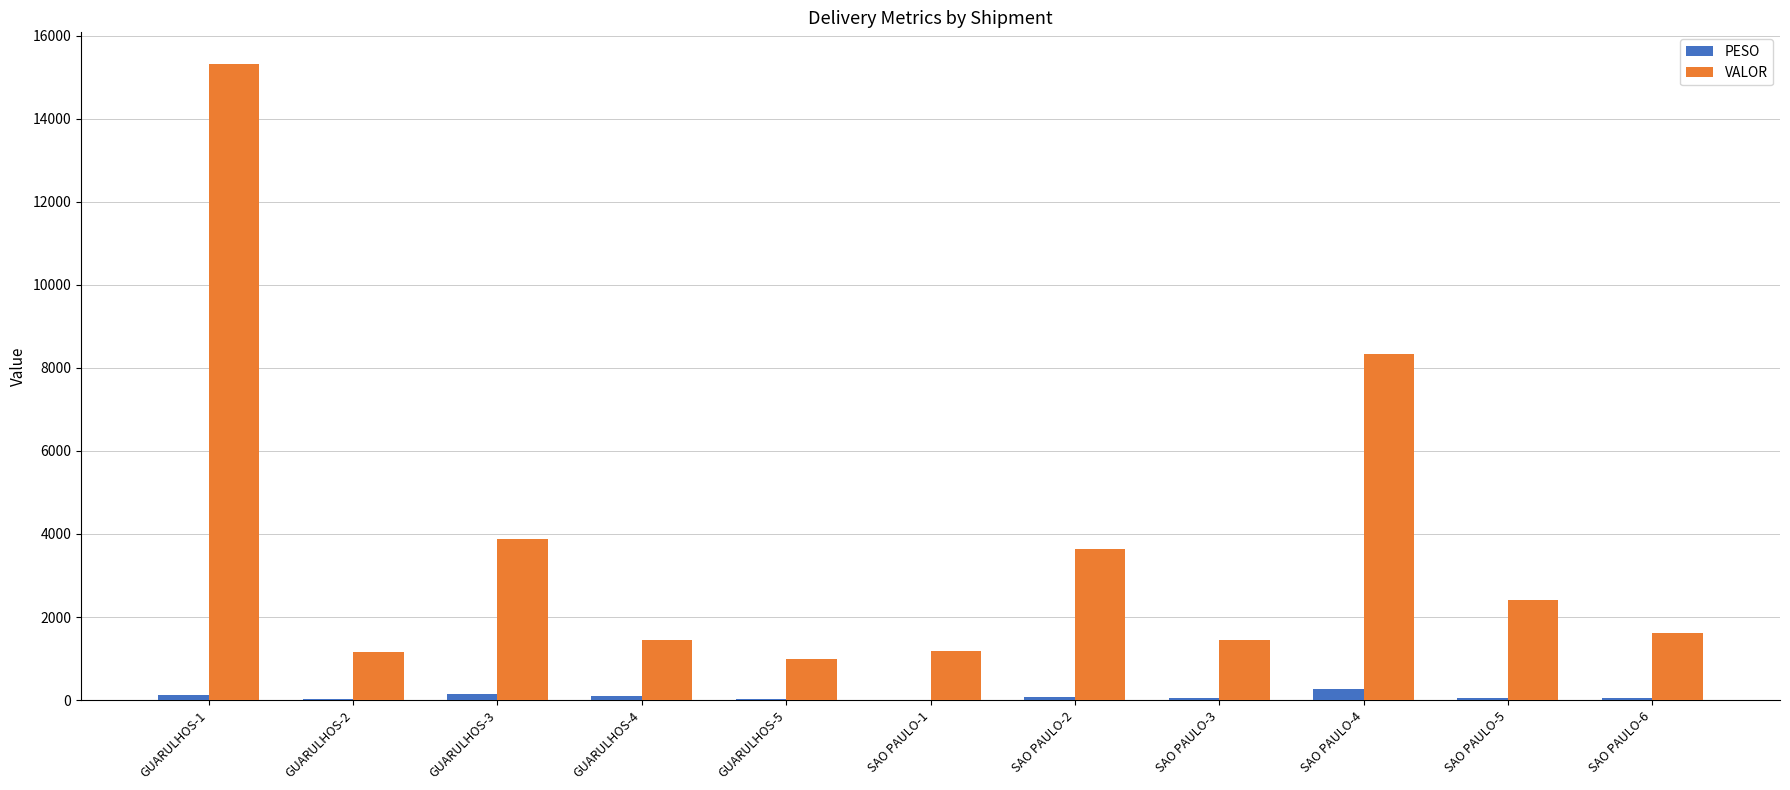

What is the greatest value displayed?

15314.1